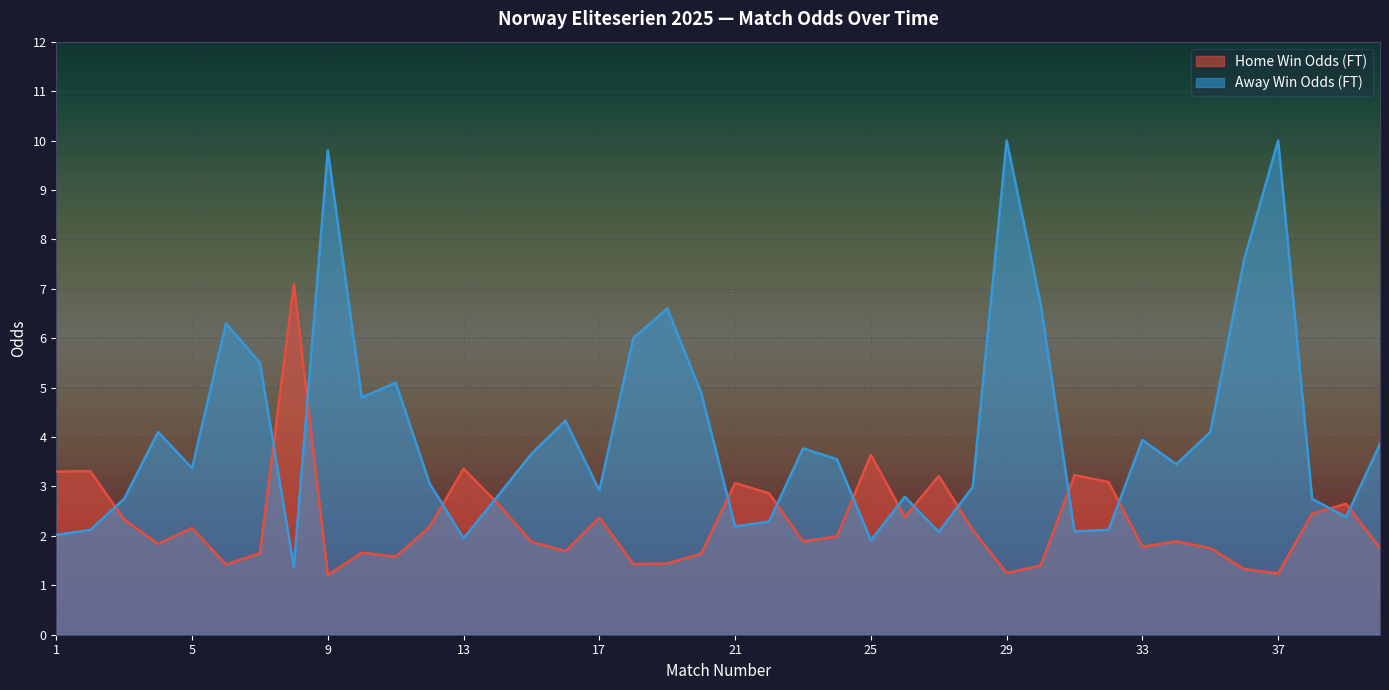

At which label does Odd_H_FT reach its peak?

8